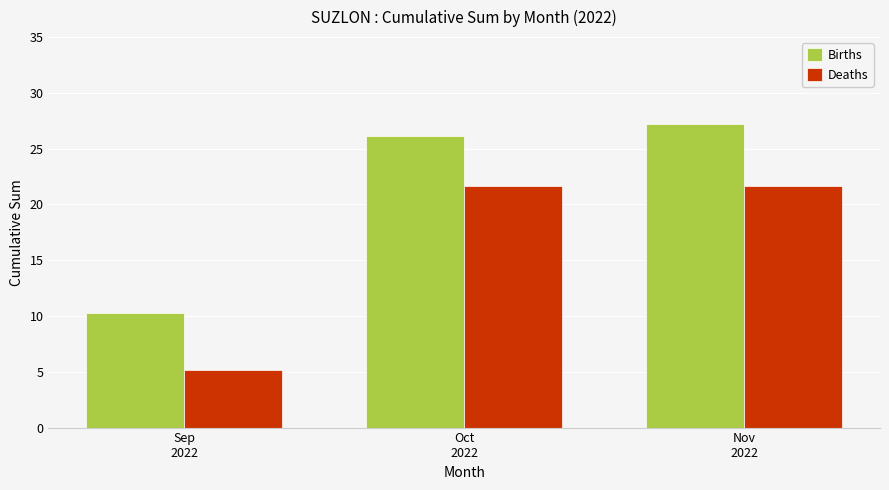

The Births series shows 27.2 at Nov
2022. True or false?

True